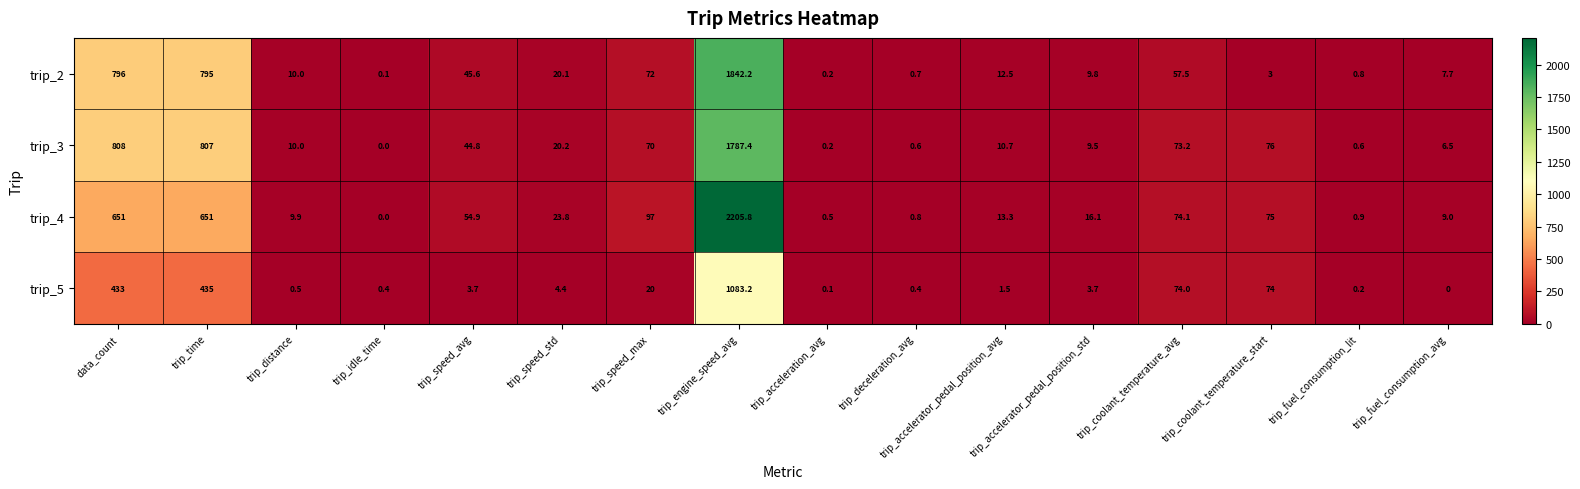

Which label corresponds to the largest value in the chart?

trip_engine_speed_avg